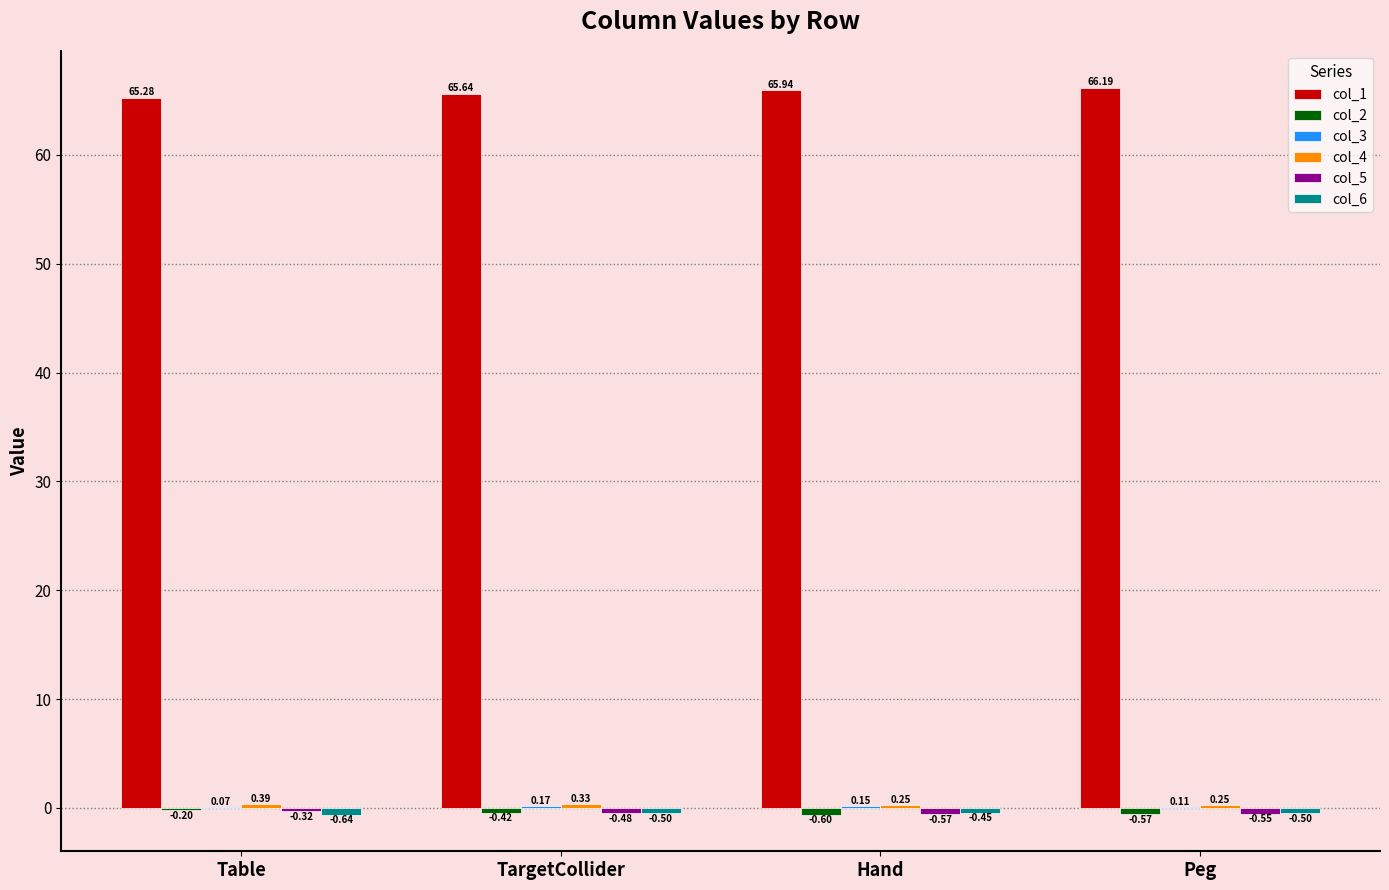

Which series changed the most between Table and Peg?

col_1